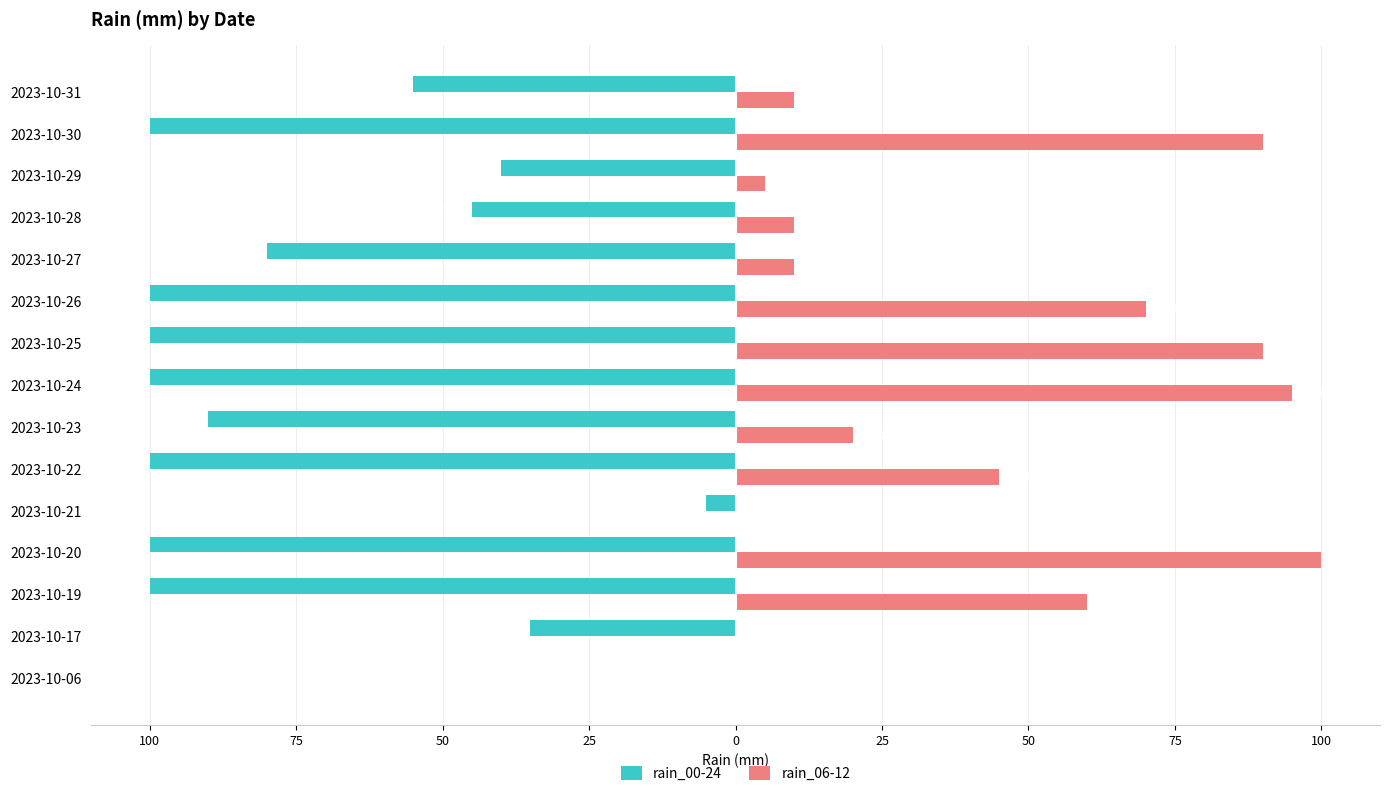

What are all the series names shown in the legend?

rain_00-24, rain_06-12